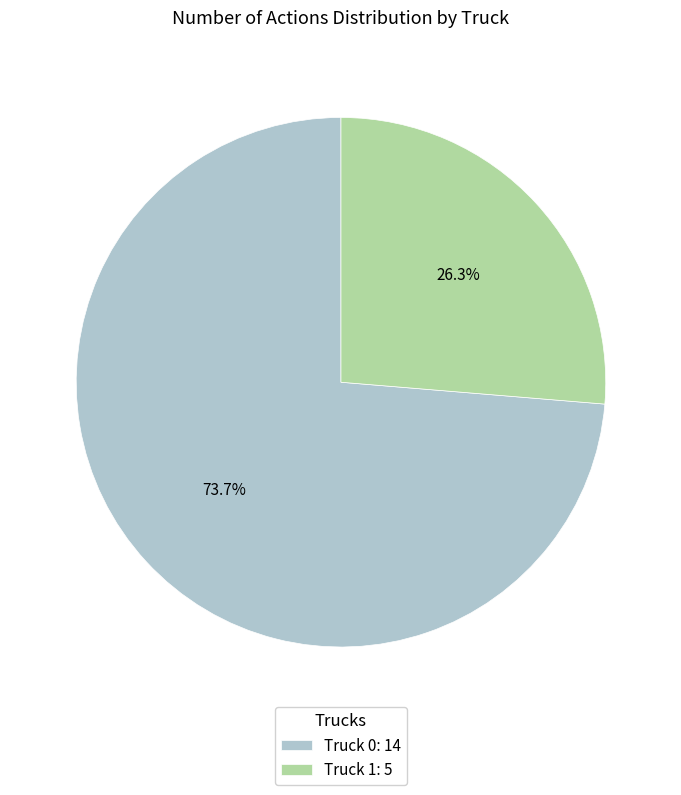

Which category has the biggest portion of the pie?

Truck 0